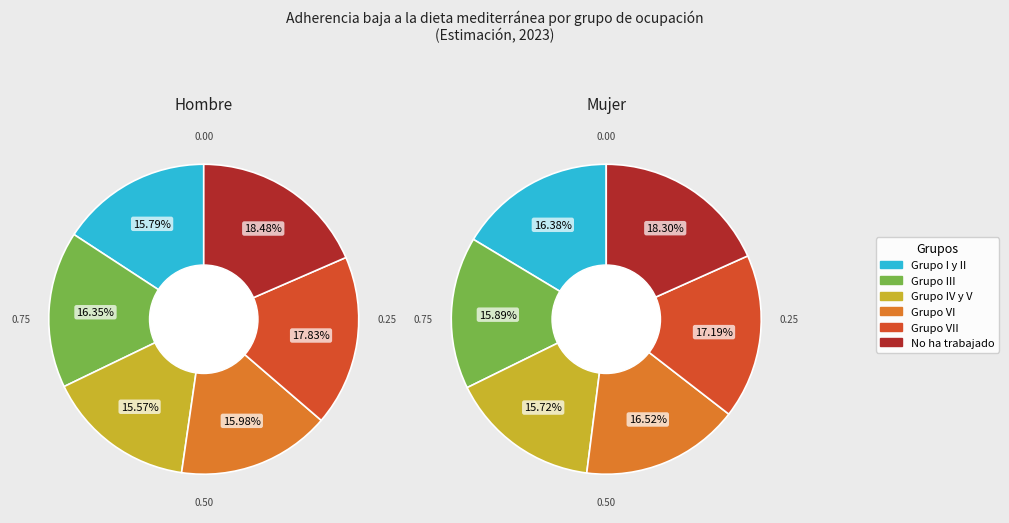

How many segments does this pie chart have?

6